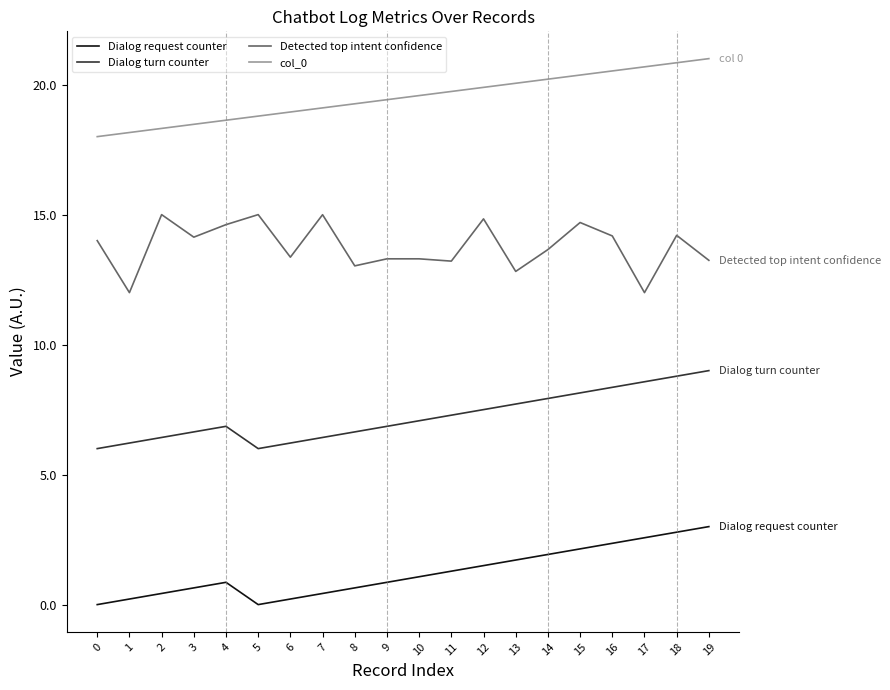

Rank the series by their average value, from lowest to highest.

Dialog request counter, Dialog turn counter, Detected top intent confidence, col_0